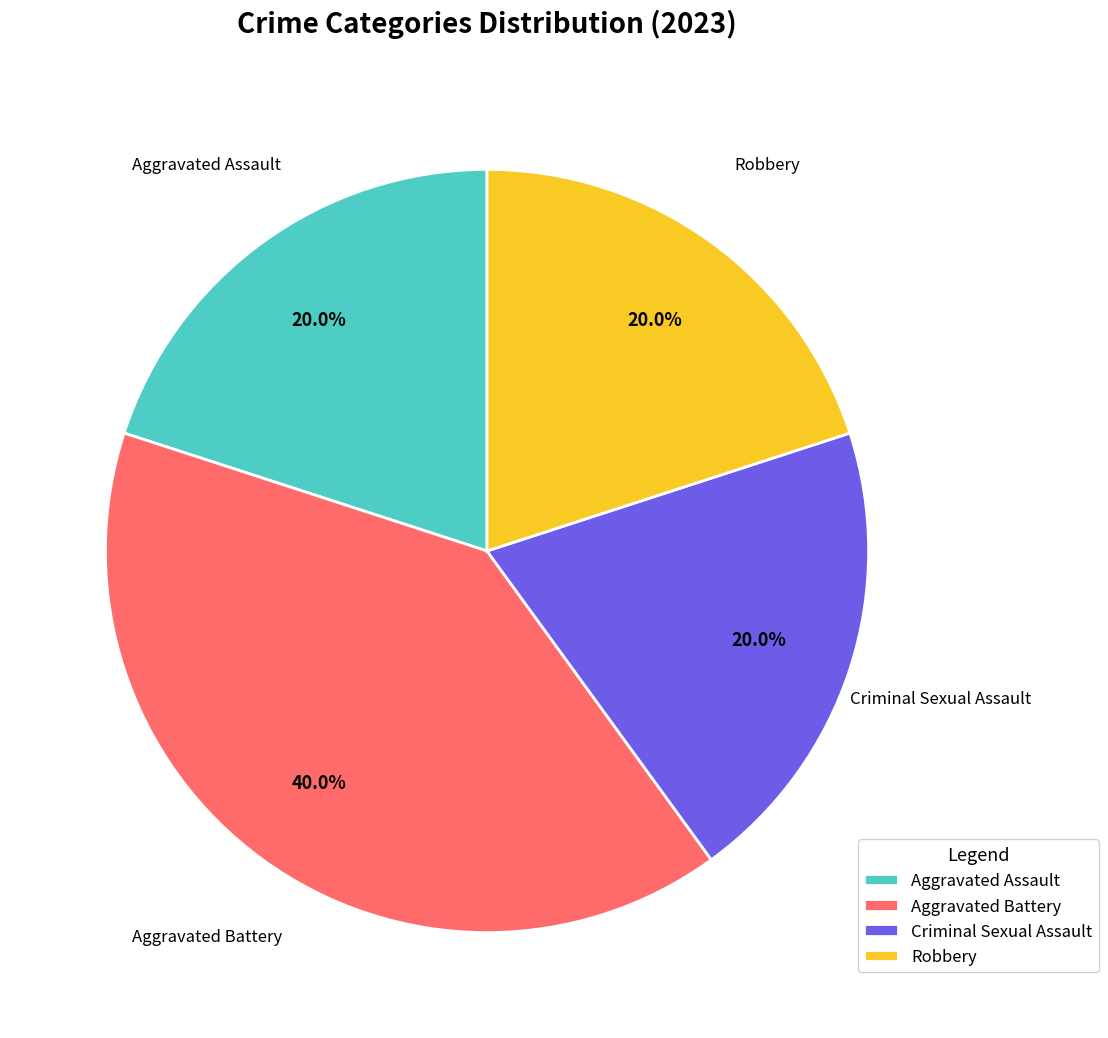

How many slices are in this pie chart?

4